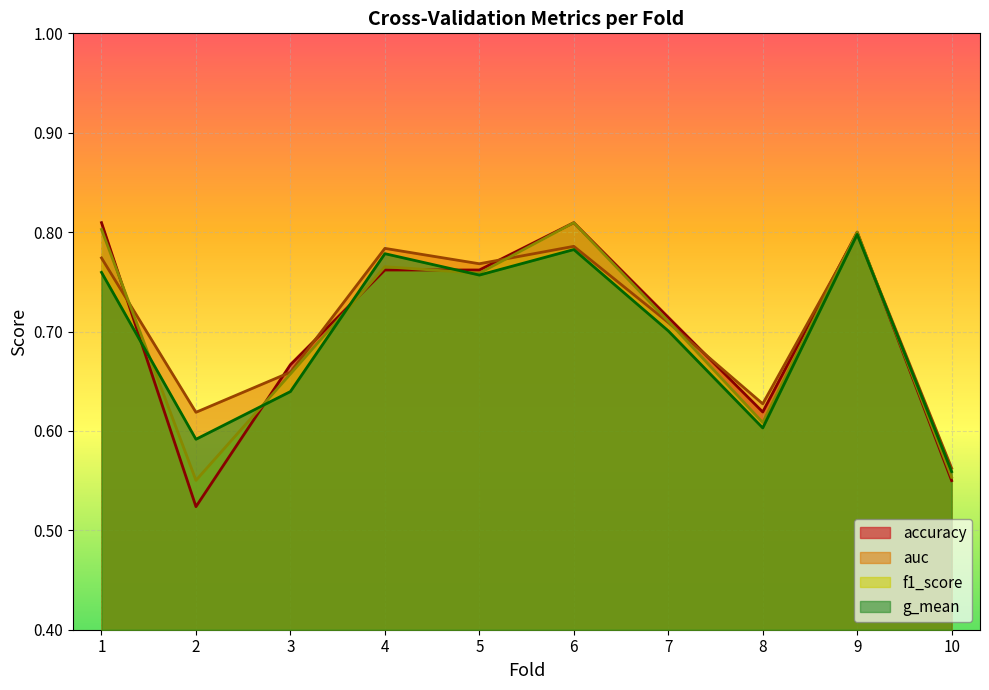

Rank the categories by g_mean value from highest to lowest.

9, 6, 4, 1, 5, 7, 3, 8, 2, 10